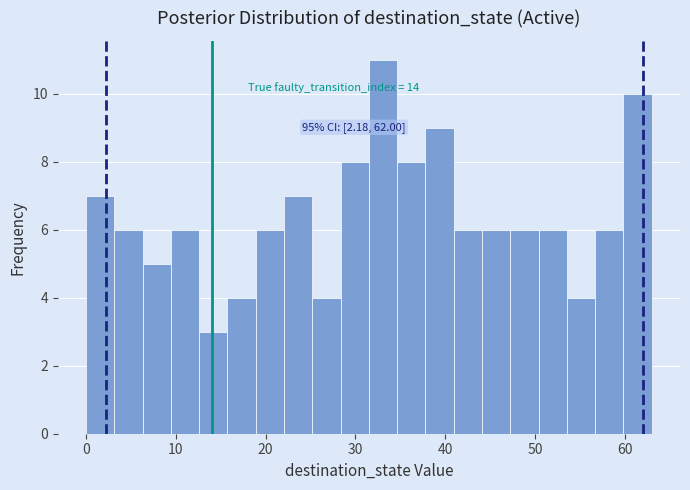

Around what value on the x-axis is the tallest bar? Give the approximate position of its centre, as read against the axis.

33